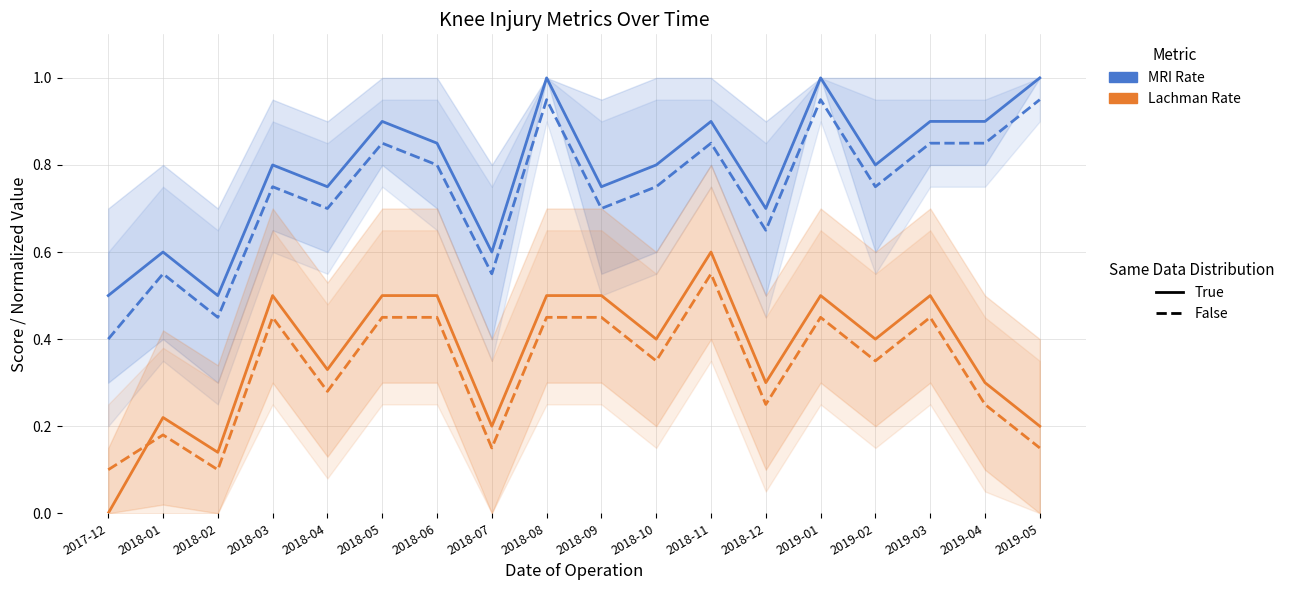

At 2018-07, list the series in order from largest to smallest.

MRI Rate (True), MRI Rate (False), Lachman Rate (True), Lachman Rate (False)